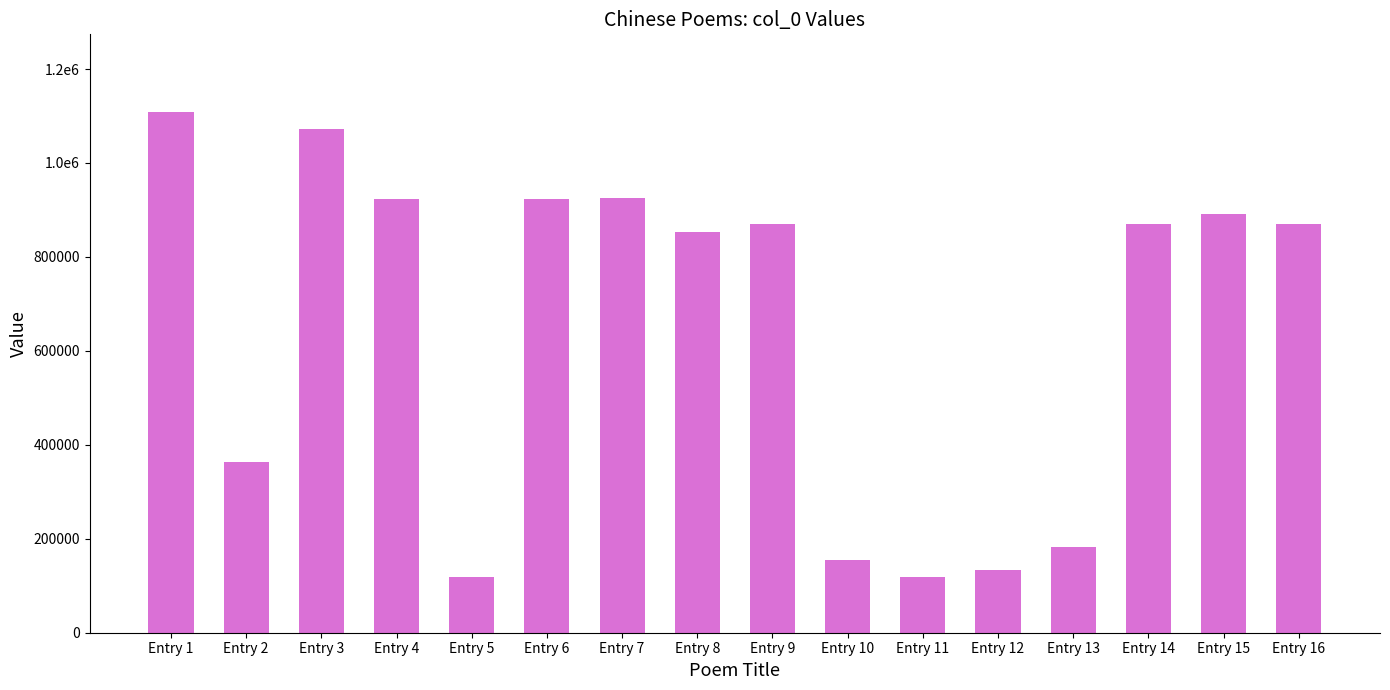

Are the bars horizontal?

No